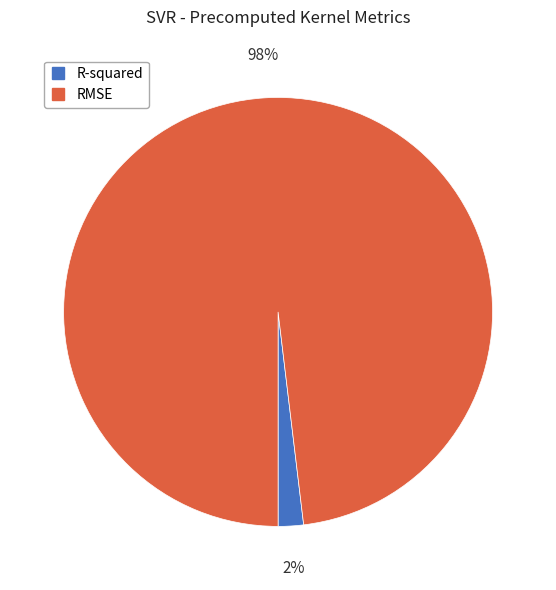

True or false: R-squared accounts for 2% of the total.

True